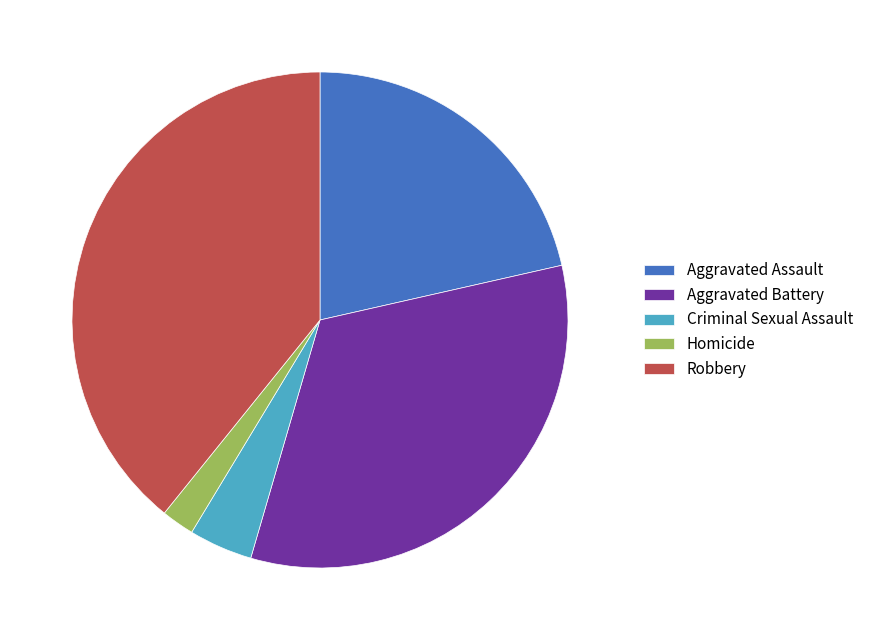

Does any single category account for the majority?

No